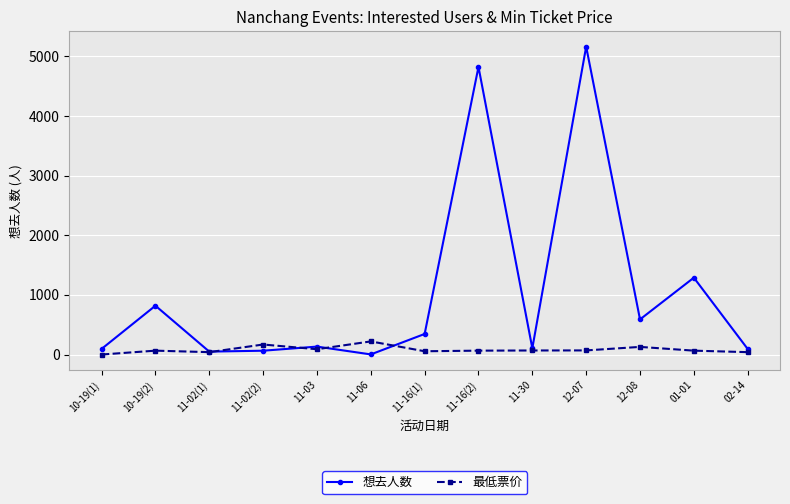

How many interior local peaks does the 想去人数 series have?

5